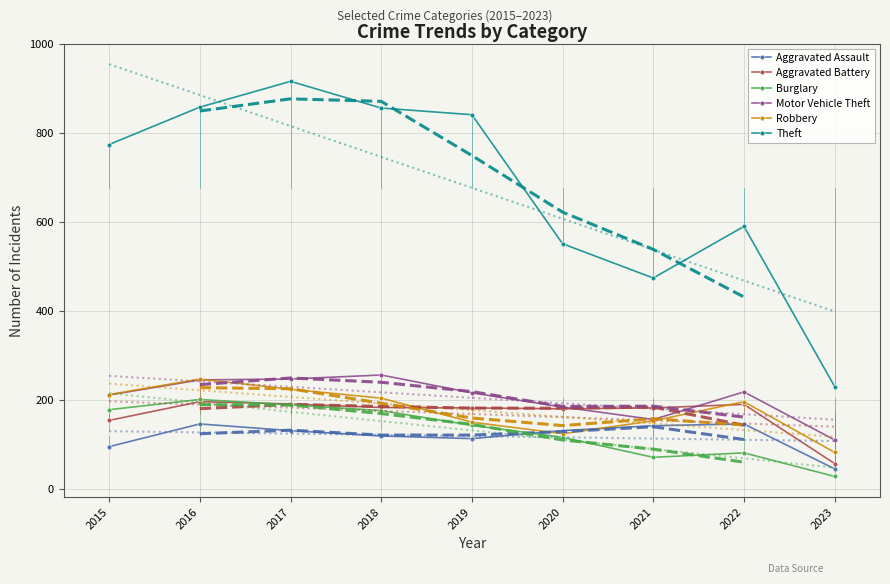

Where does the Aggravated Battery series first go above 182?

2016